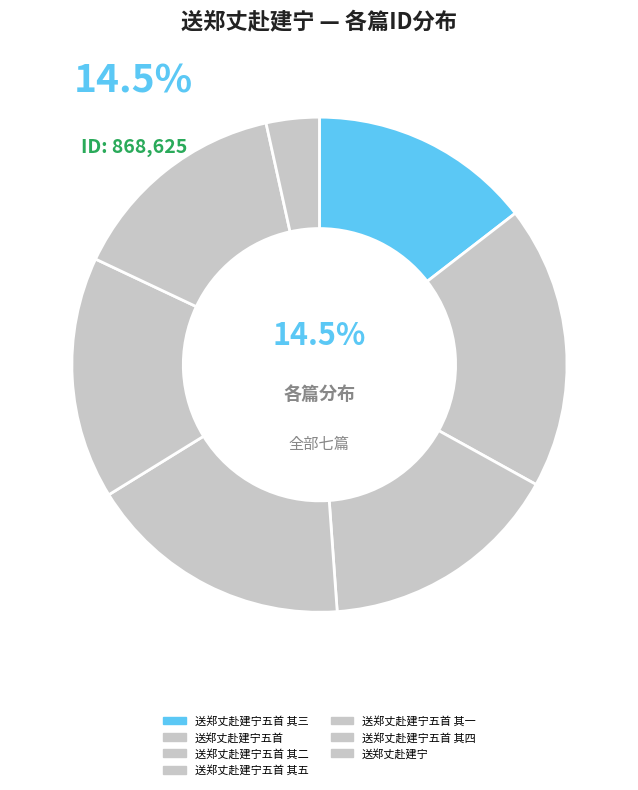

To the nearest percent, what is the average slice percentage?

14%